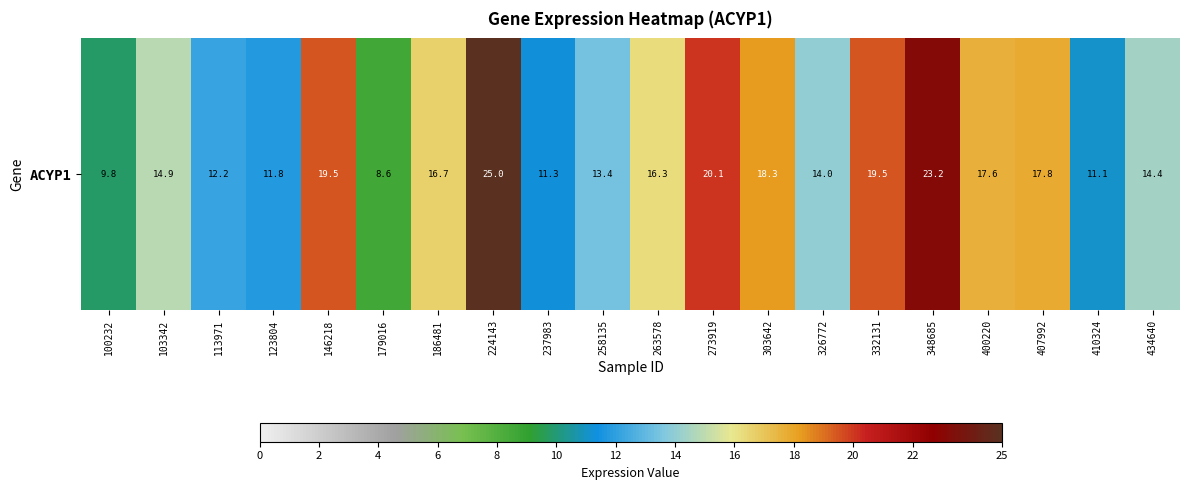

At which label does the data first exceed 16?

146218